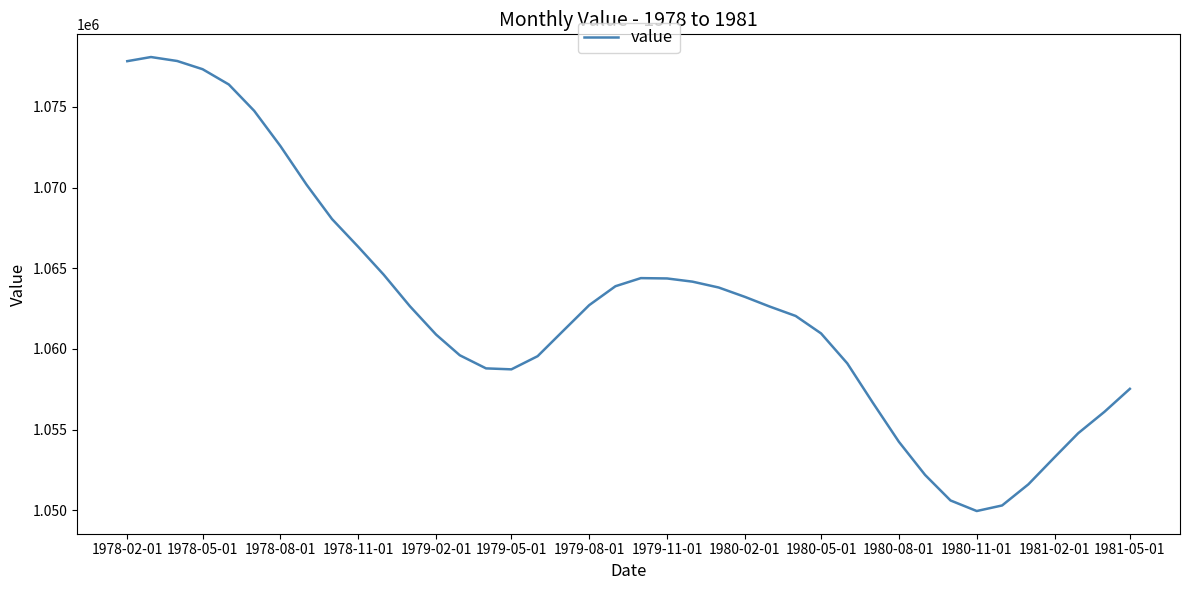

What is the difference between the maximum and minimum values?

28141